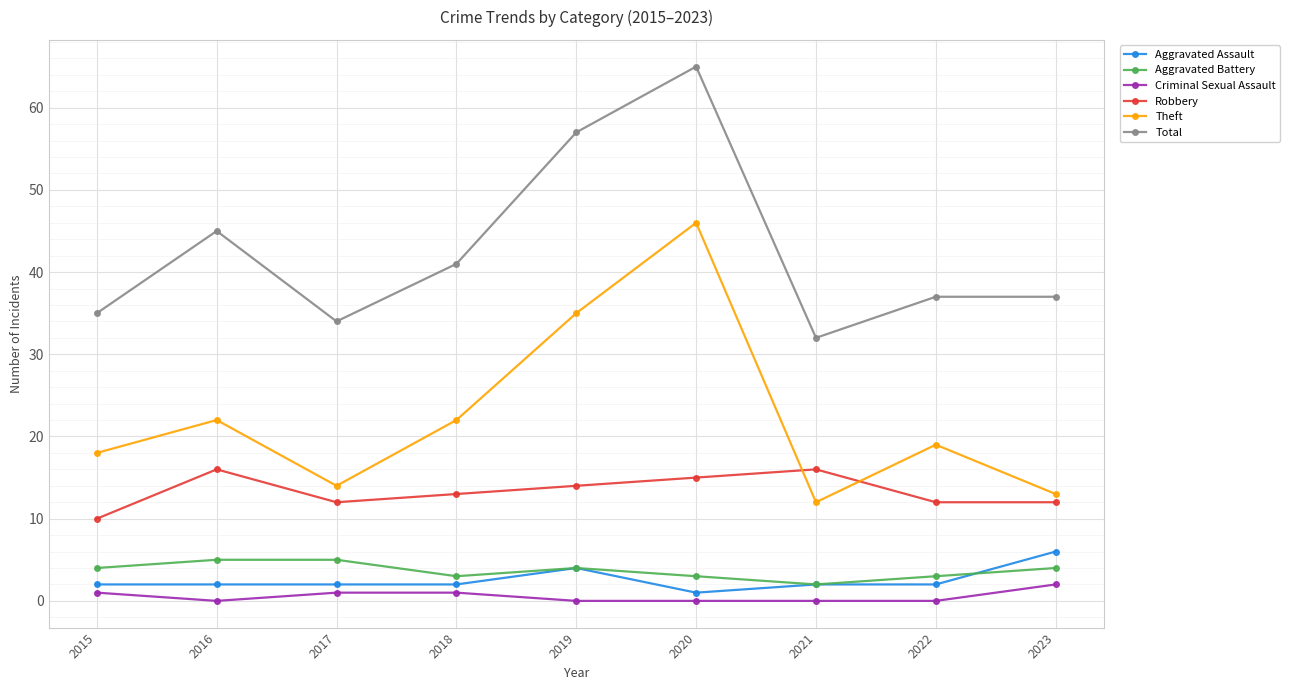

Which series has the widest spread of values?

Theft